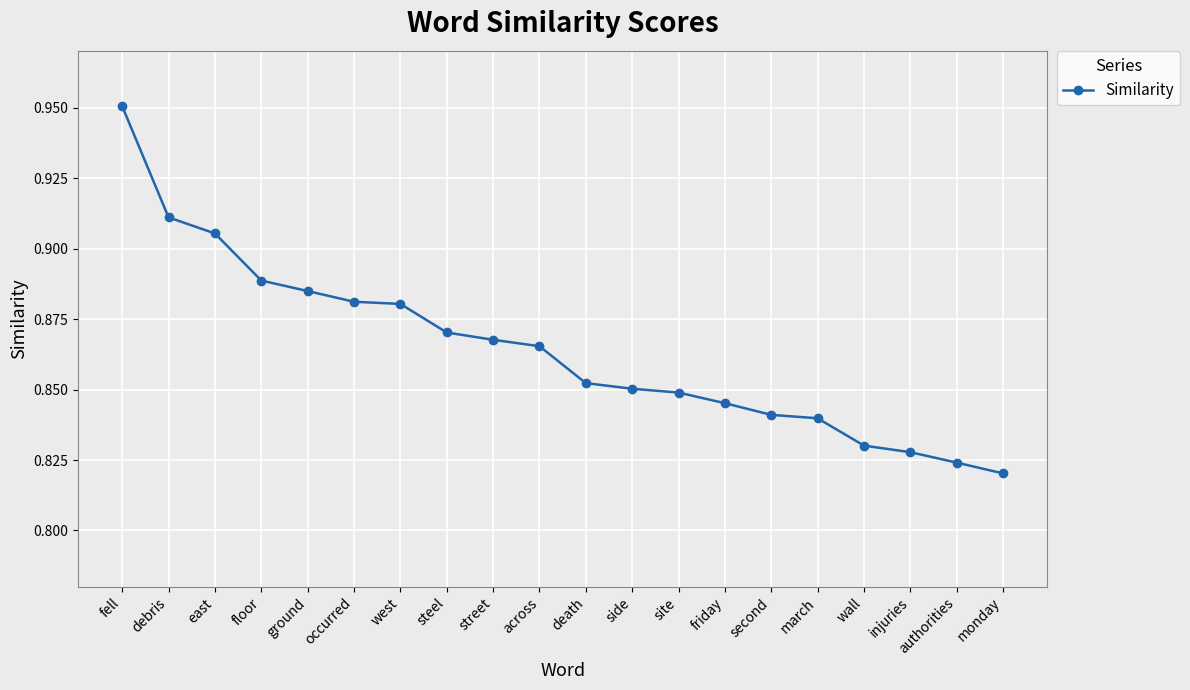

Where is the data nearest to the value 0?

monday